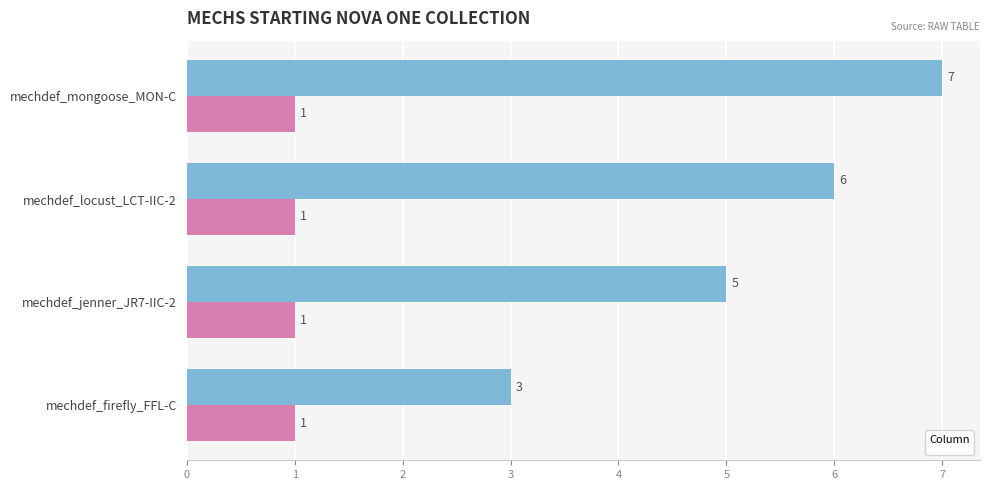

Which label corresponds to the largest value in the chart?

mechdef_mongoose_MON-C